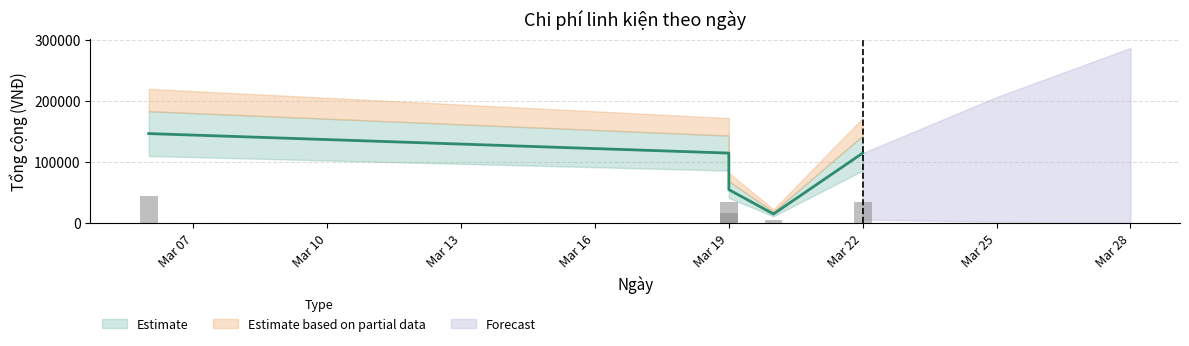

What value does the data have at 2018-03-20?

15000